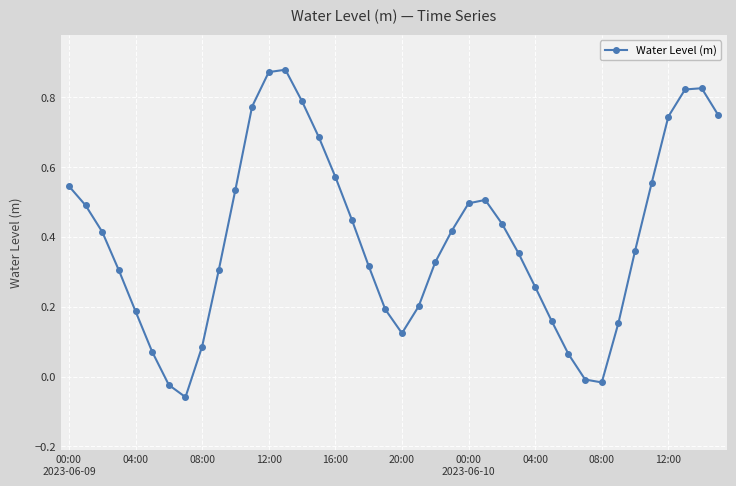

What is the sum of all values?

15.9